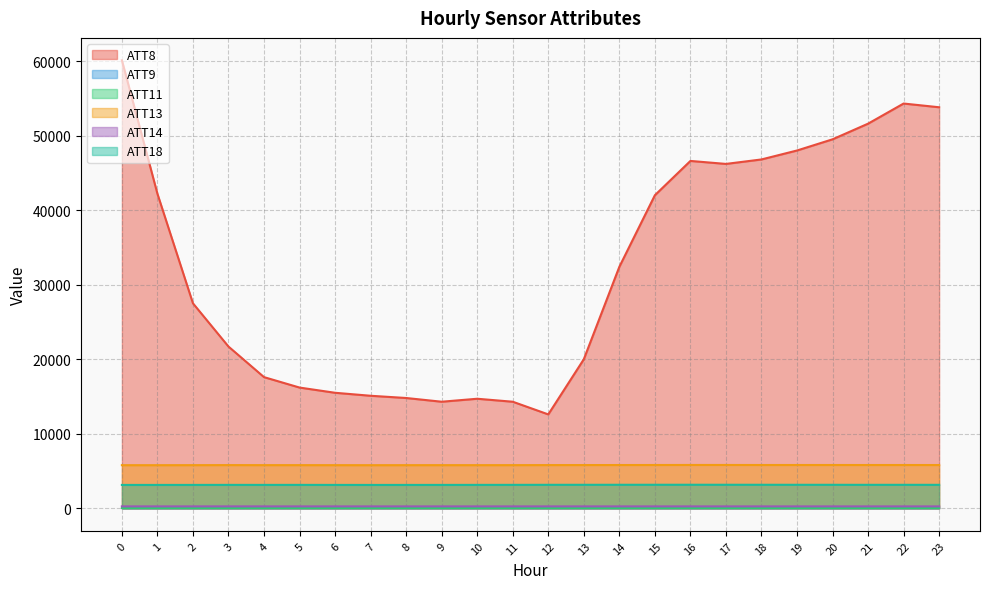

True or false: ATT14 and ATT13 cross at least once.

False